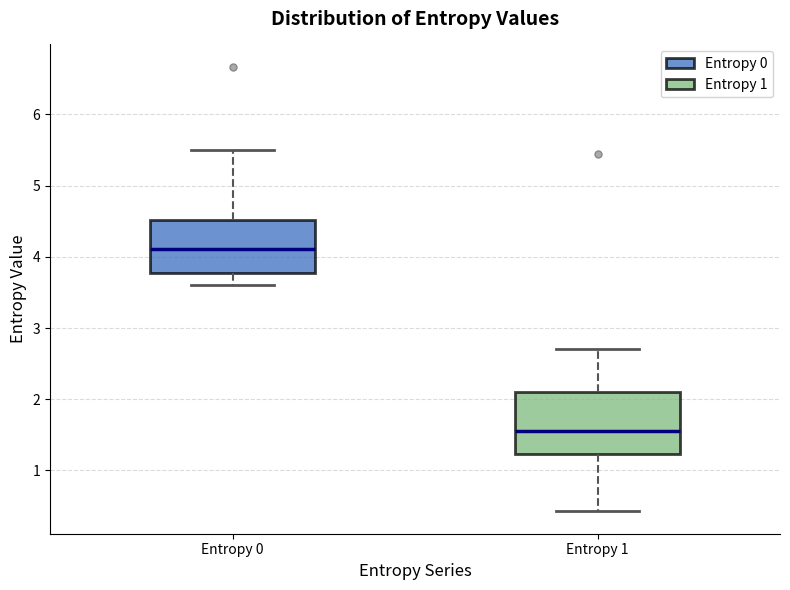

Where is the lower edge of the box for Entropy 1 on the y-axis? The values are not printed on the chart, so give them approximately, as read against the axis.

1.2